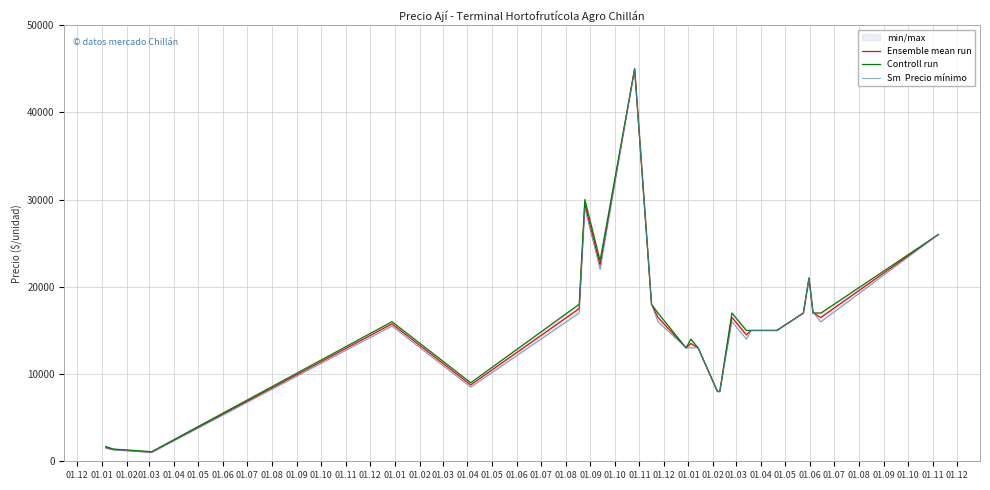

True or false: Ensemble mean run and Controll run intersect in this chart.

False